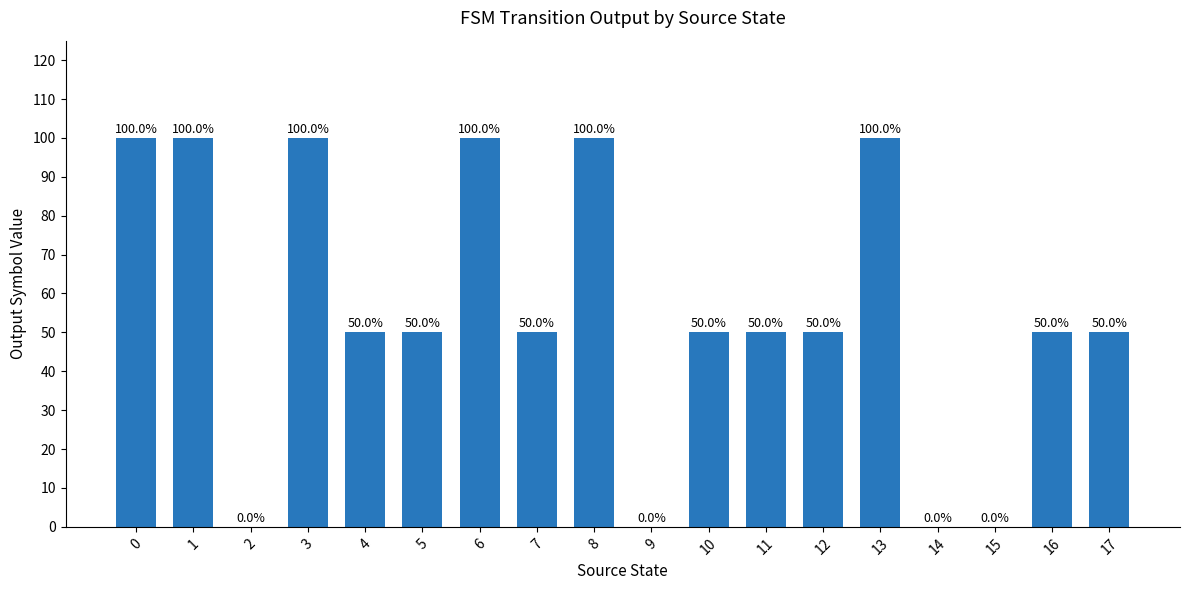

How many data points does each series have?

18